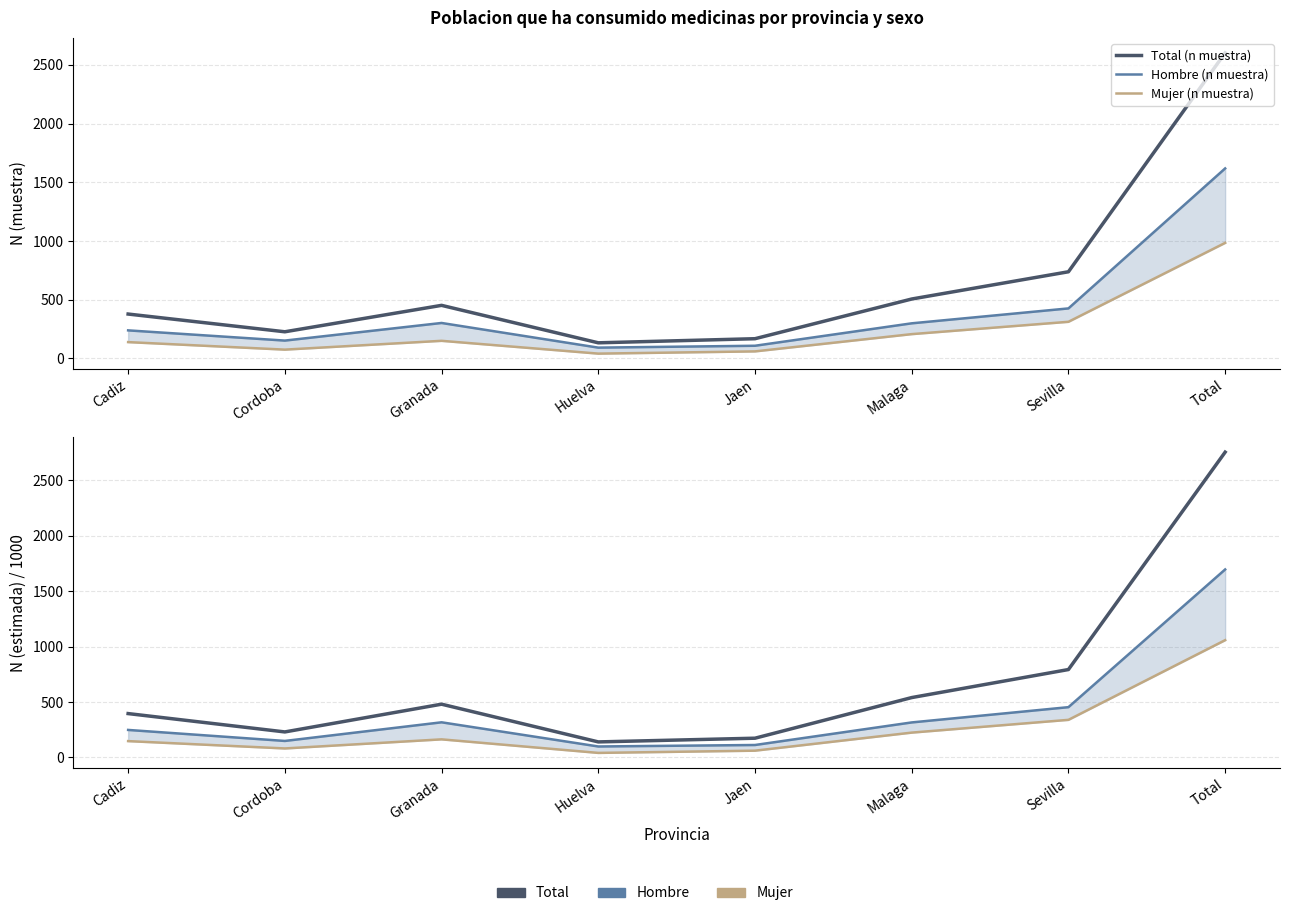

Is it true that Mujer (n muestra) equals 984.0 at Total?

True